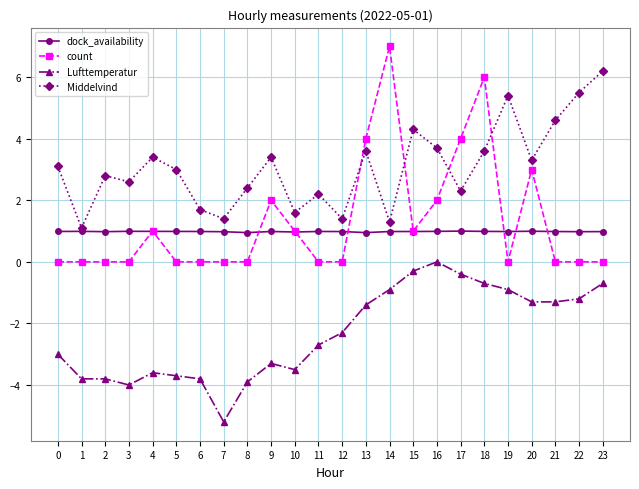

What is the sum of the Middelvind values at 8 and 3?

5.0